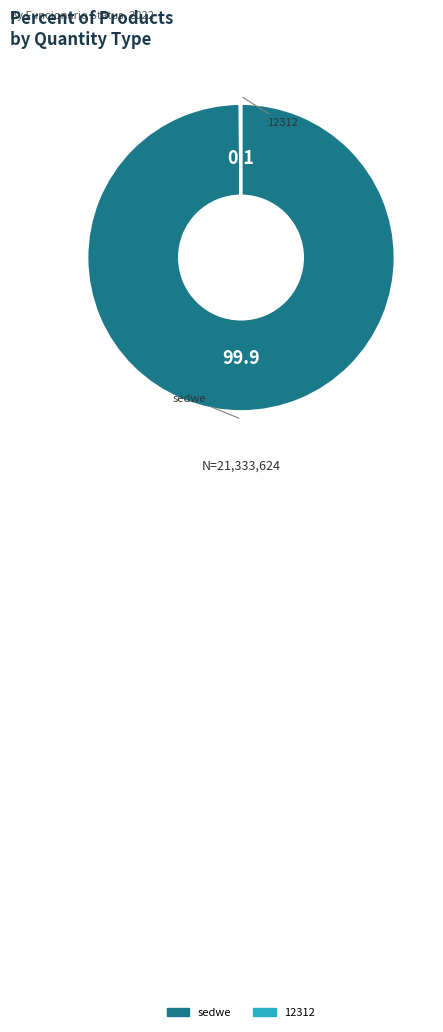

True or false: sedwe accounts for 100% of the total.

True